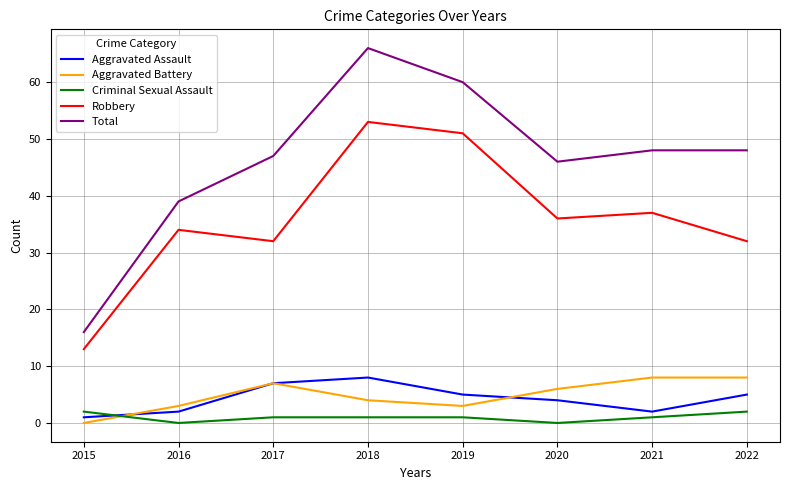

Where does the Aggravated Battery series first go above 6?

2017